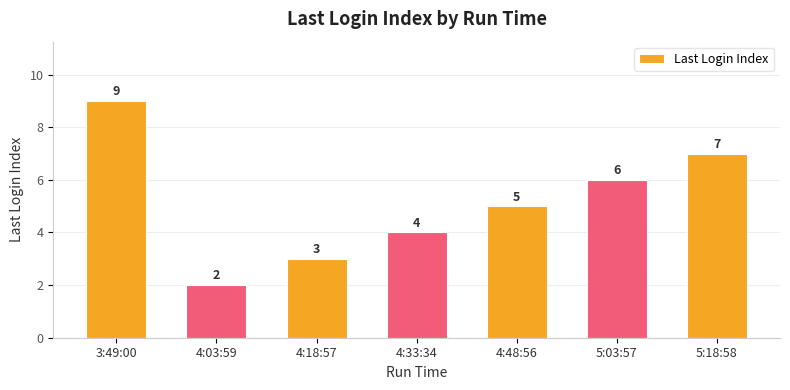

What is the difference between the values at 4:33:34 and 4:48:56?

1